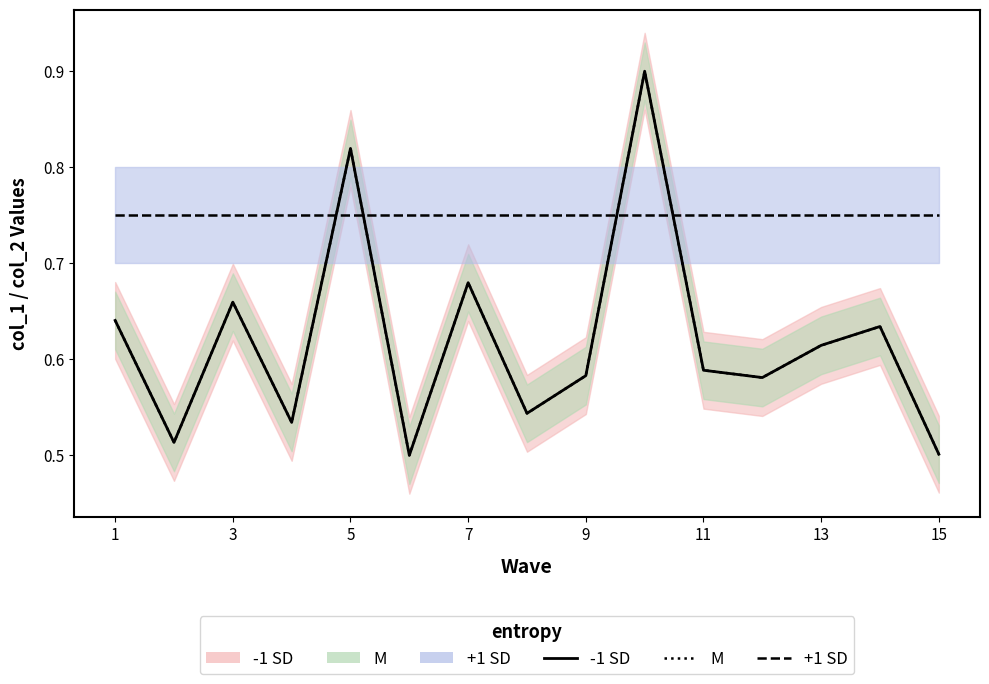

True or false: -1 SD line and M line cross at least once.

False